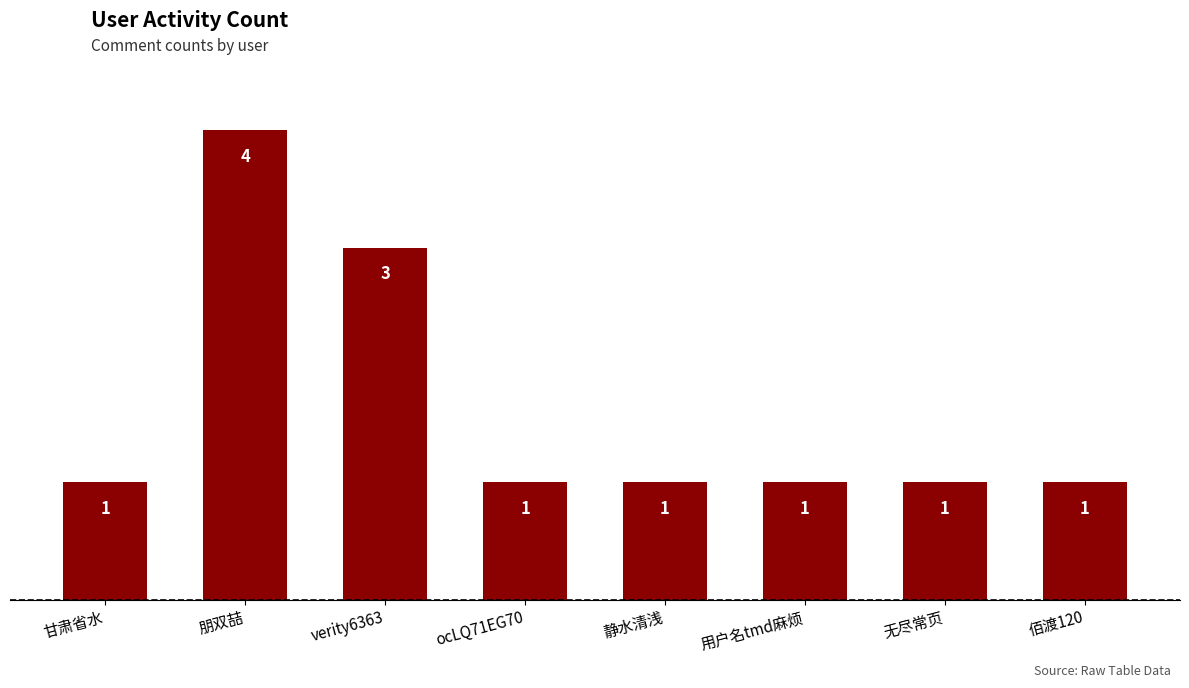

The chart shows a value of 1 at 用户名tmd麻烦. True or false?

True